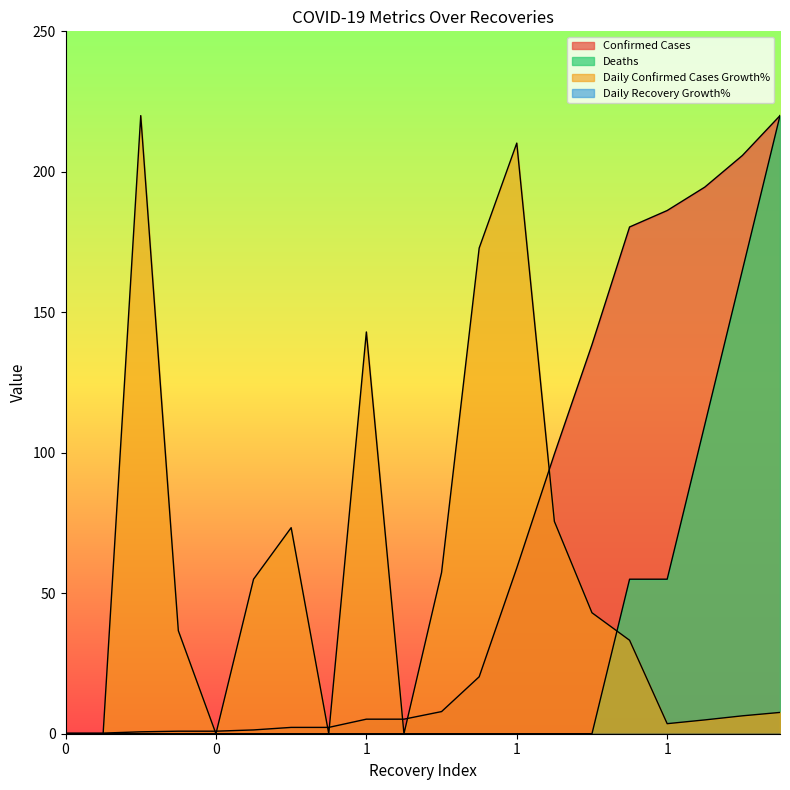

What is the total value across all series at 1?

148.2